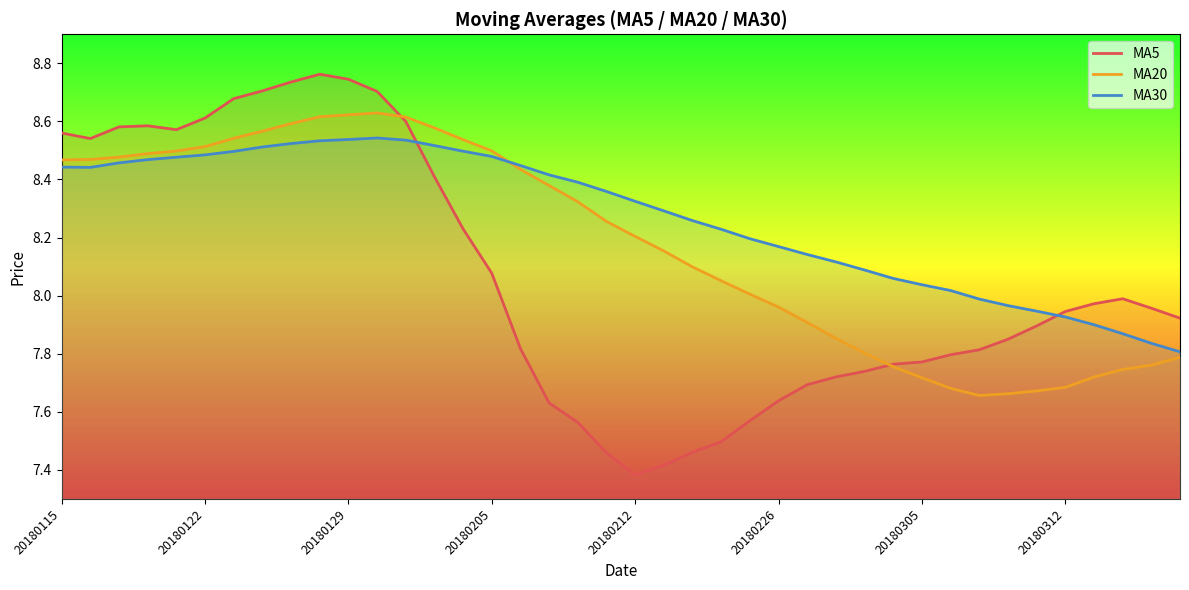

Reading right to left, what are all the values shown in this chart?

MA5: 7.9	8.0	8.0	8.0	7.9	7.9	7.8	7.8	7.8	7.8	7.8	7.7	7.7	7.7	7.6	7.6	7.5	7.5	7.4	7.4	7.5	7.6	7.6	7.8	8.1	8.2	8.4	8.6	8.7	8.7	8.8	8.7	8.7	8.7	8.6	8.6	8.6	8.6	8.5	8.6
MA20: 7.8	7.8	7.7	7.7	7.7	7.7	7.7	7.7	7.7	7.7	7.8	7.8	7.9	7.9	8.0	8.0	8.1	8.1	8.2	8.2	8.3	8.3	8.4	8.4	8.5	8.5	8.6	8.6	8.6	8.6	8.6	8.6	8.6	8.5	8.5	8.5	8.5	8.5	8.5	8.5
MA30: 7.8	7.8	7.9	7.9	7.9	7.9	8.0	8.0	8.0	8.0	8.1	8.1	8.1	8.1	8.2	8.2	8.2	8.3	8.3	8.3	8.4	8.4	8.4	8.4	8.5	8.5	8.5	8.5	8.5	8.5	8.5	8.5	8.5	8.5	8.5	8.5	8.5	8.5	8.4	8.4